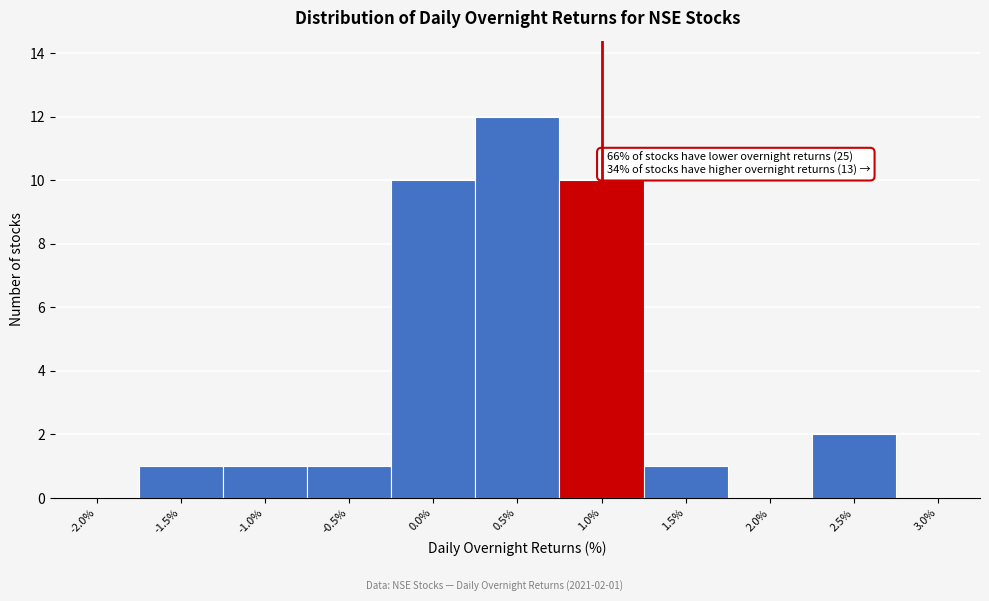

Reading left to right, what are all the values shown in this chart?

-2.0%=0	-1.5%=1	-1.0%=1	-0.5%=1	0.0%=10	0.5%=12	1.0%=10	1.5%=1	2.0%=0	2.5%=2	3.0%=0